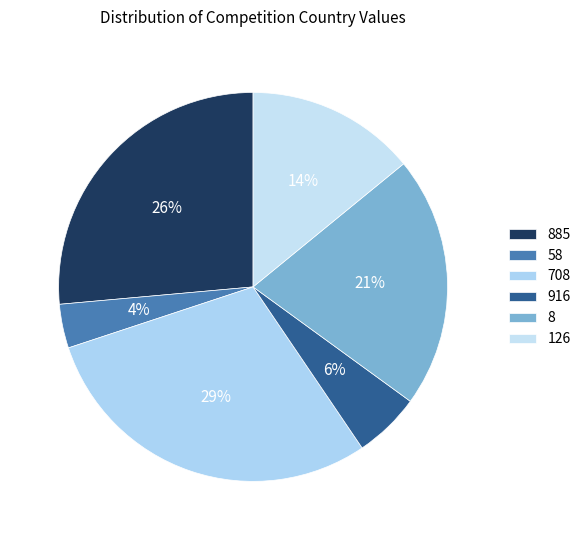

Is it true that 126 is 1% of the pie?

False